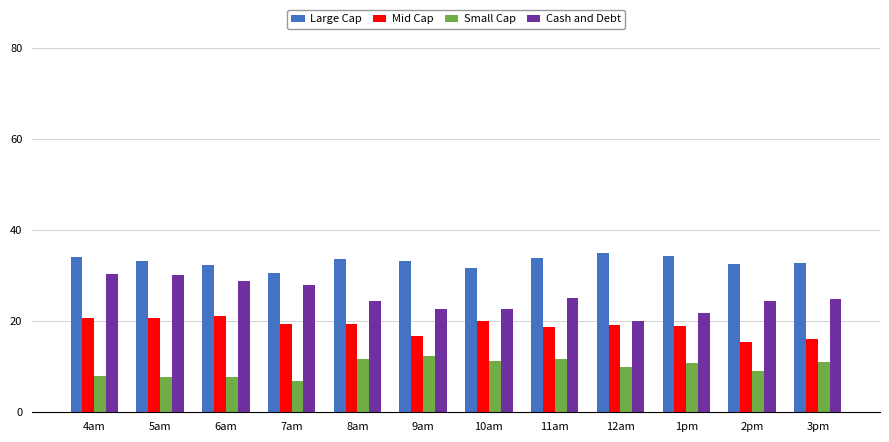

What are all the series names shown in the legend?

Large Cap, Mid Cap, Small Cap, Cash and Debt